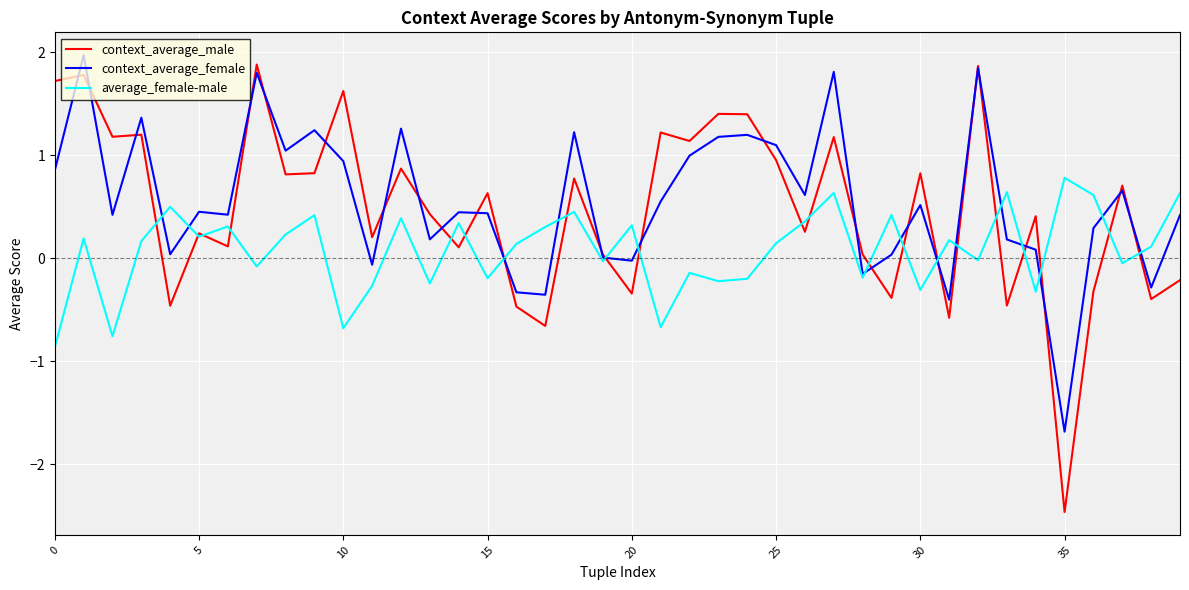

What is the smallest value displayed?

-2.5